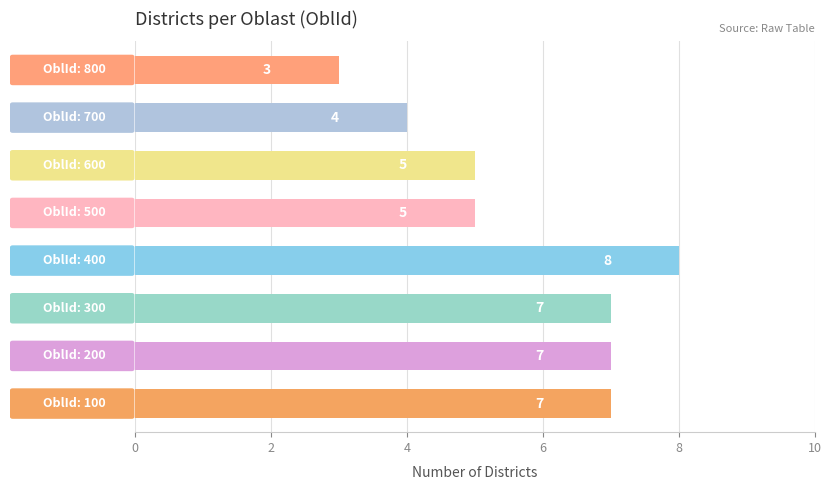

What is the sum of all values?

46